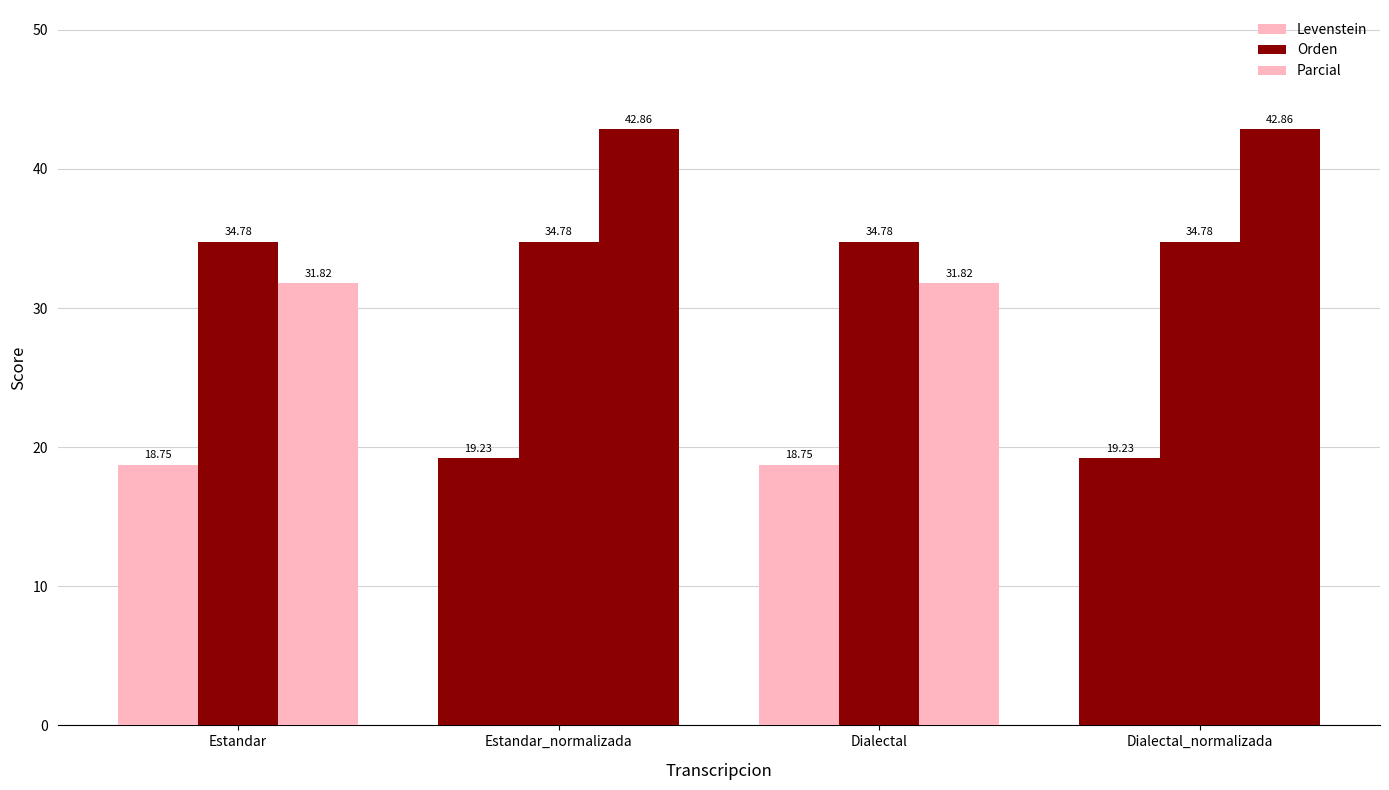

List the series in order of their peak value, highest first.

Parcial, Orden, Levenstein